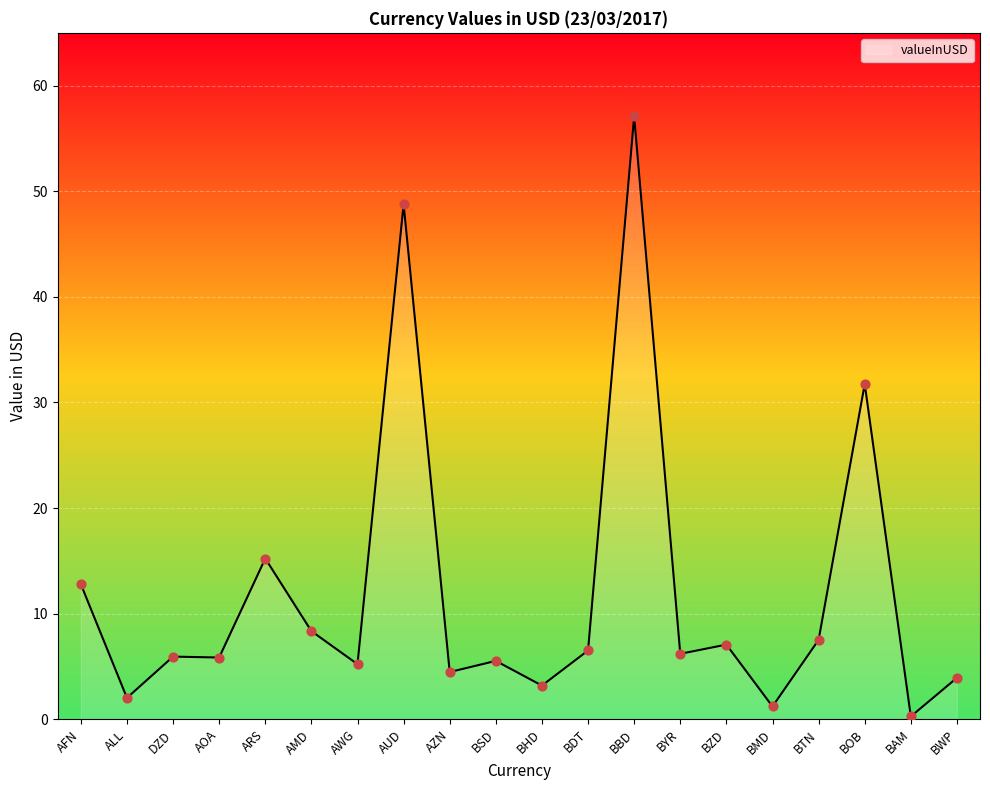

Approximately how many times larger is the value at ALL compared to AWG?

0.4